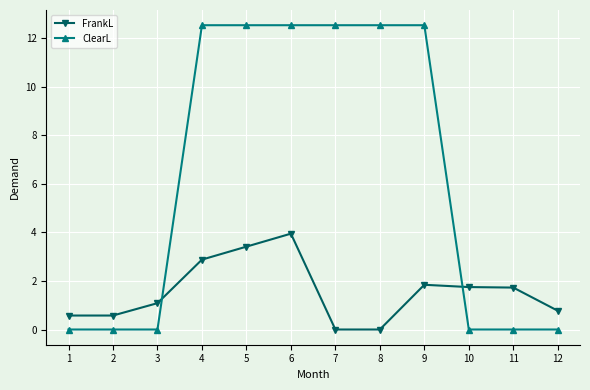

What is the sum of the FrankL values at 1 and 5?

4.0